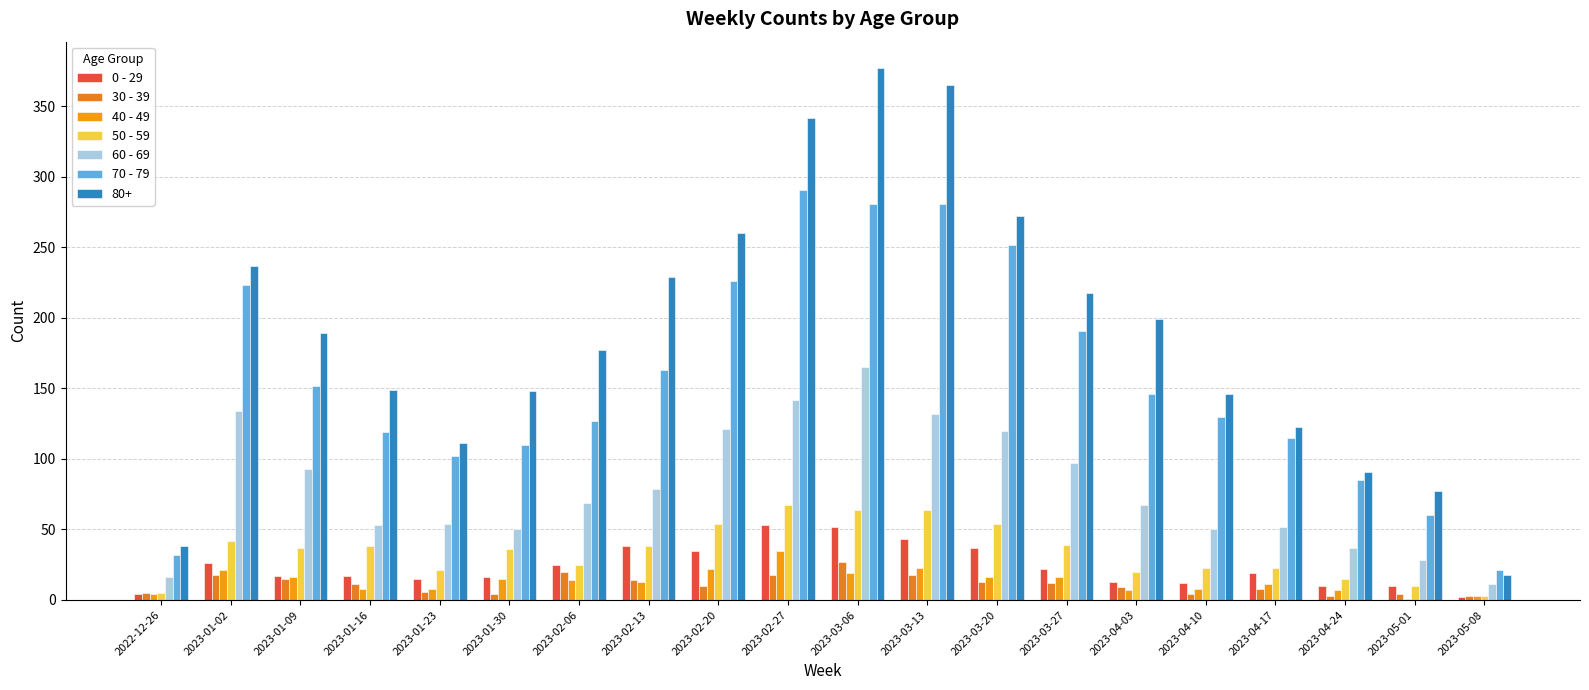

True or false: 0 - 29 has a value of 19 at 2023-04-17.

True